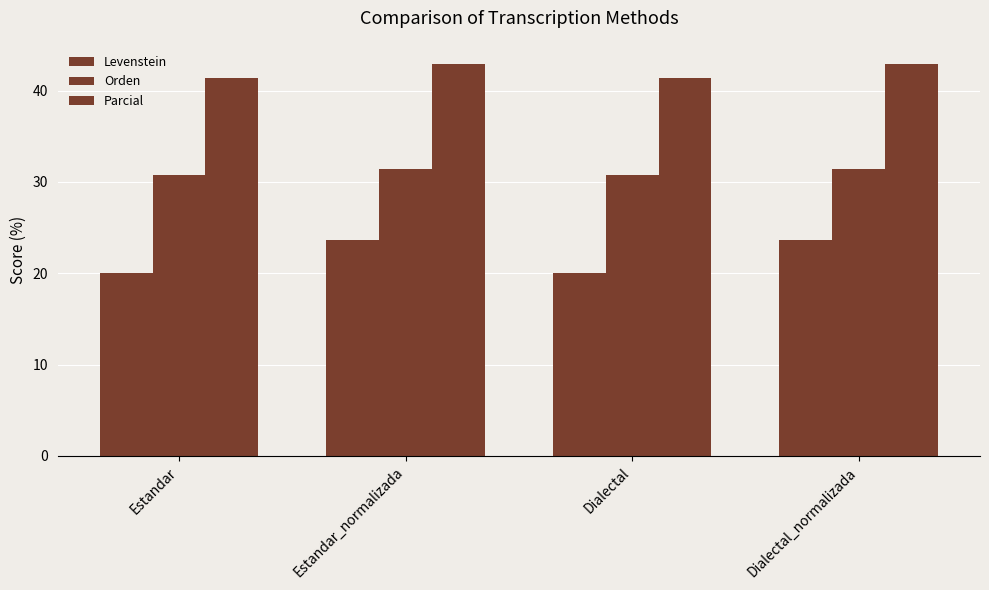

How many data points in Levenstein are above 23?

2